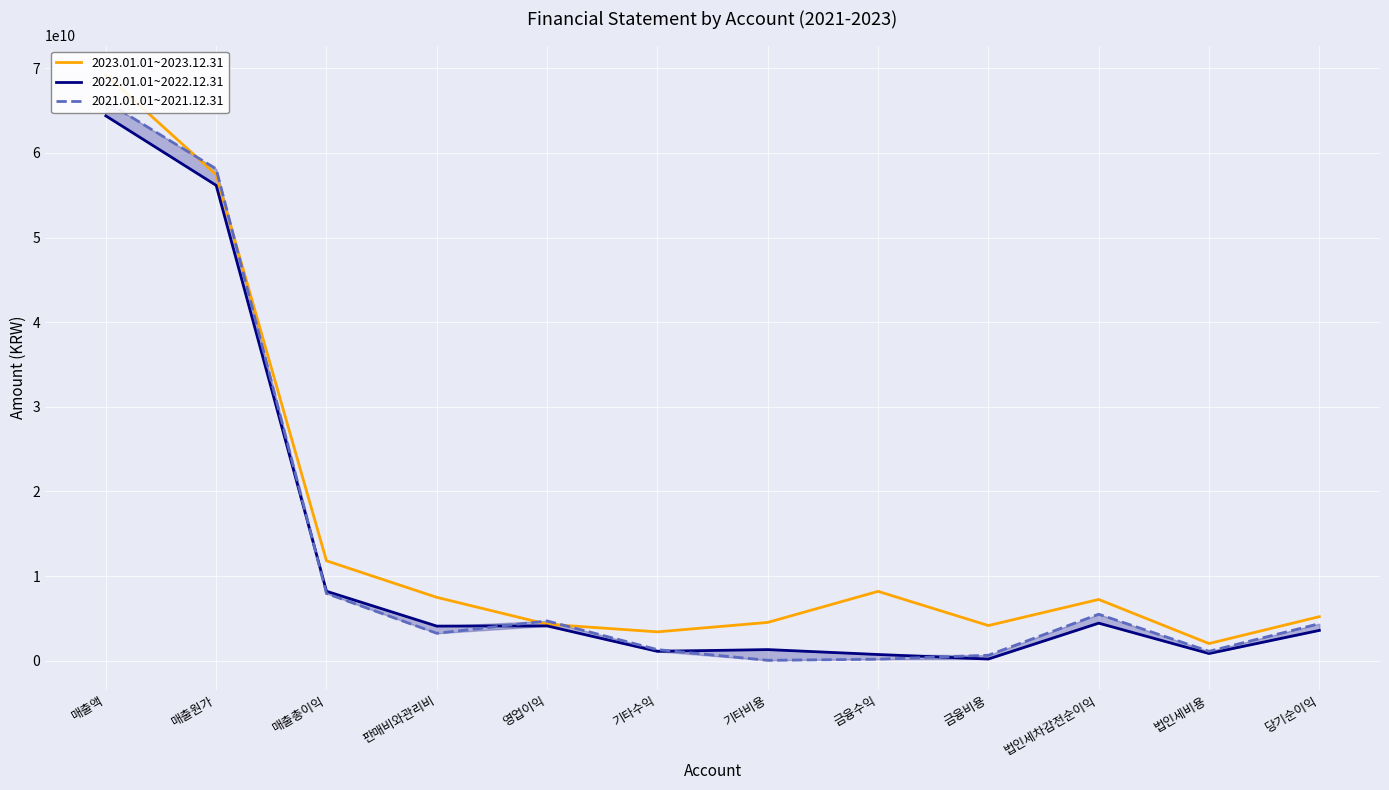

What is the smallest value displayed?

53325097